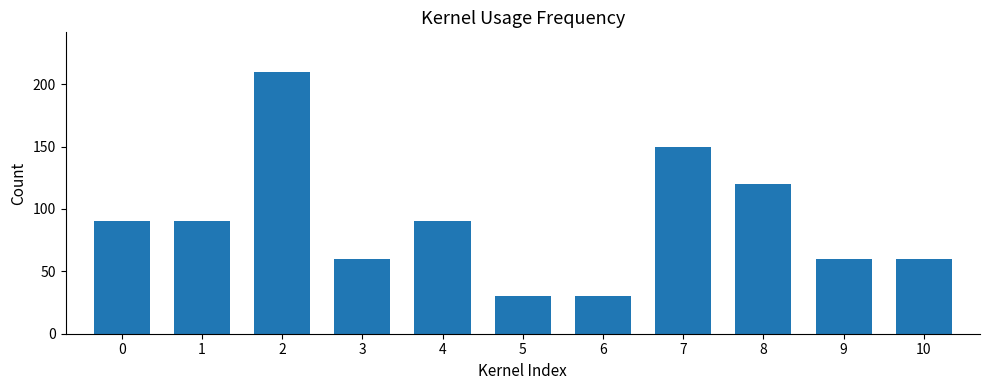

True or false: the data shows 101 at 9.

False